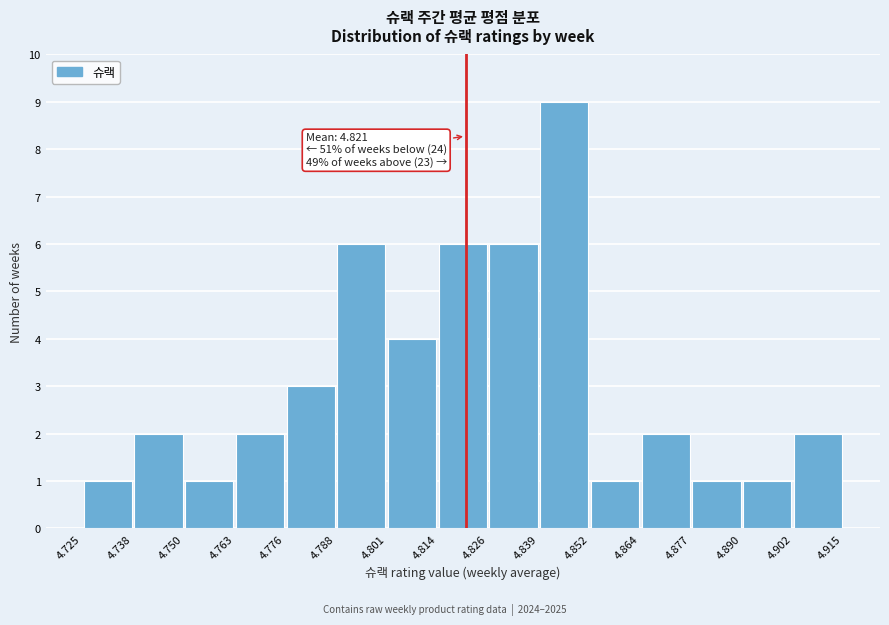

Which range on the x-axis has the tallest bar?

4.839 to 4.852